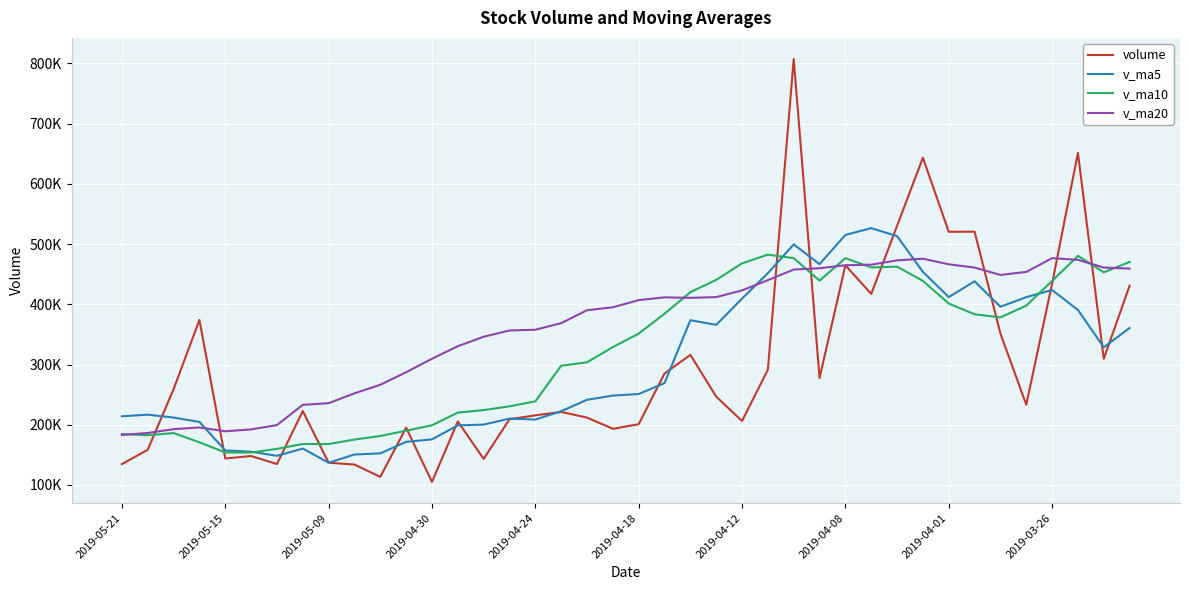

What are all the series names shown in the legend?

volume, v_ma5, v_ma10, v_ma20